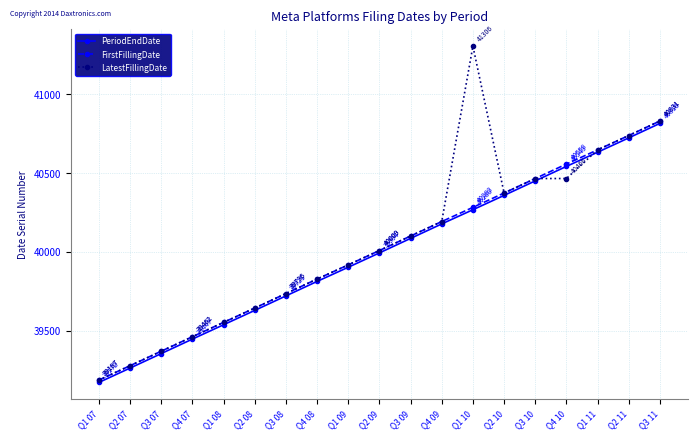

What are all the series names shown in the legend?

PeriodEndDate, FirstFillingDate, LatestFillingDate